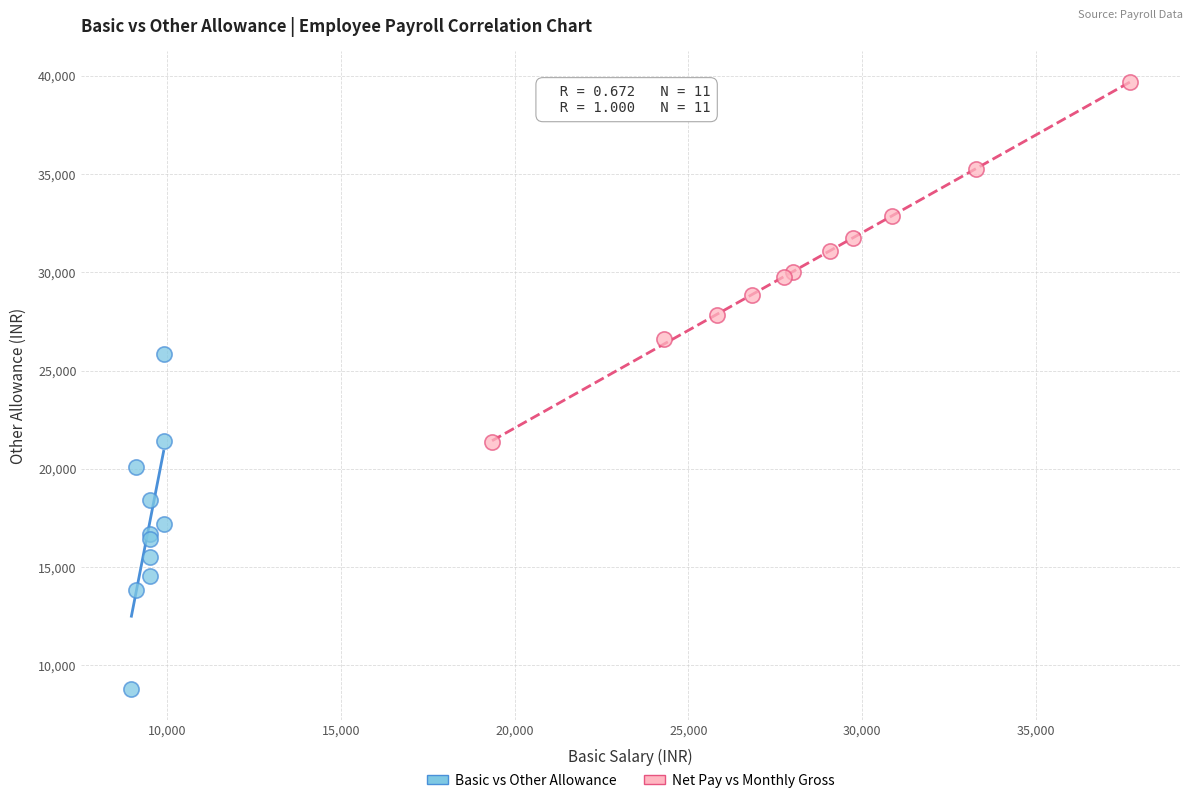

Which series has the largest Y range (max minus min)?

Net Pay vs Monthly Gross